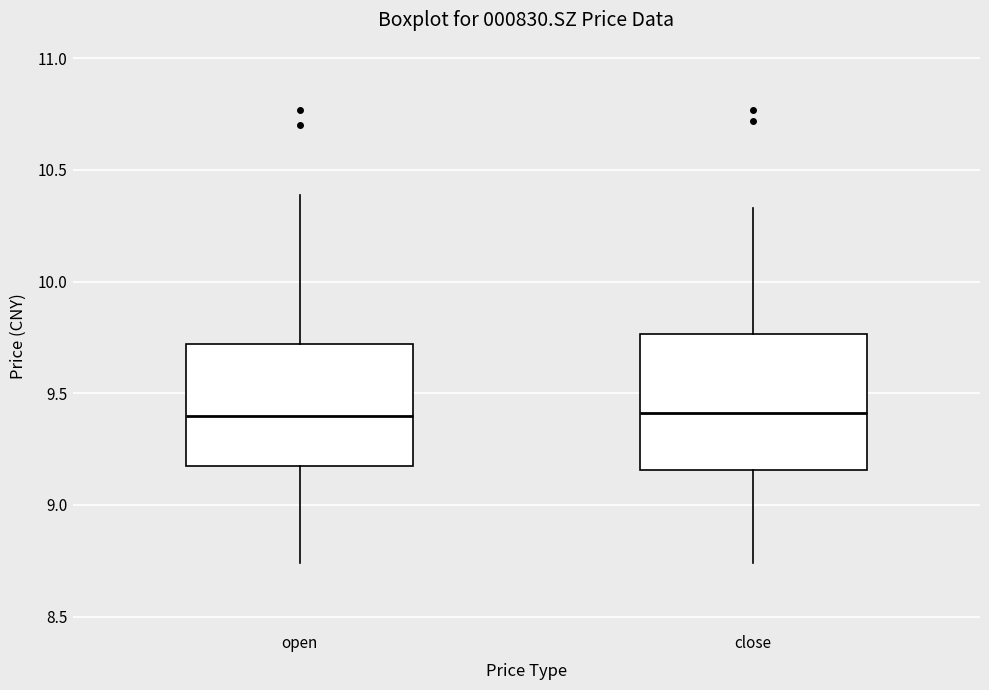

Reading left to right, read every box against the y-axis: the position of its median line, the range the box covers, and the ends of its whiskers. The values are not printed on the chart, so give them approximately, as read against the axis.

open: median 9.40, box 9.15 to 9.70, whiskers 8.75 to 10.40
close: median 9.40, box 9.15 to 9.75, whiskers 8.75 to 10.35